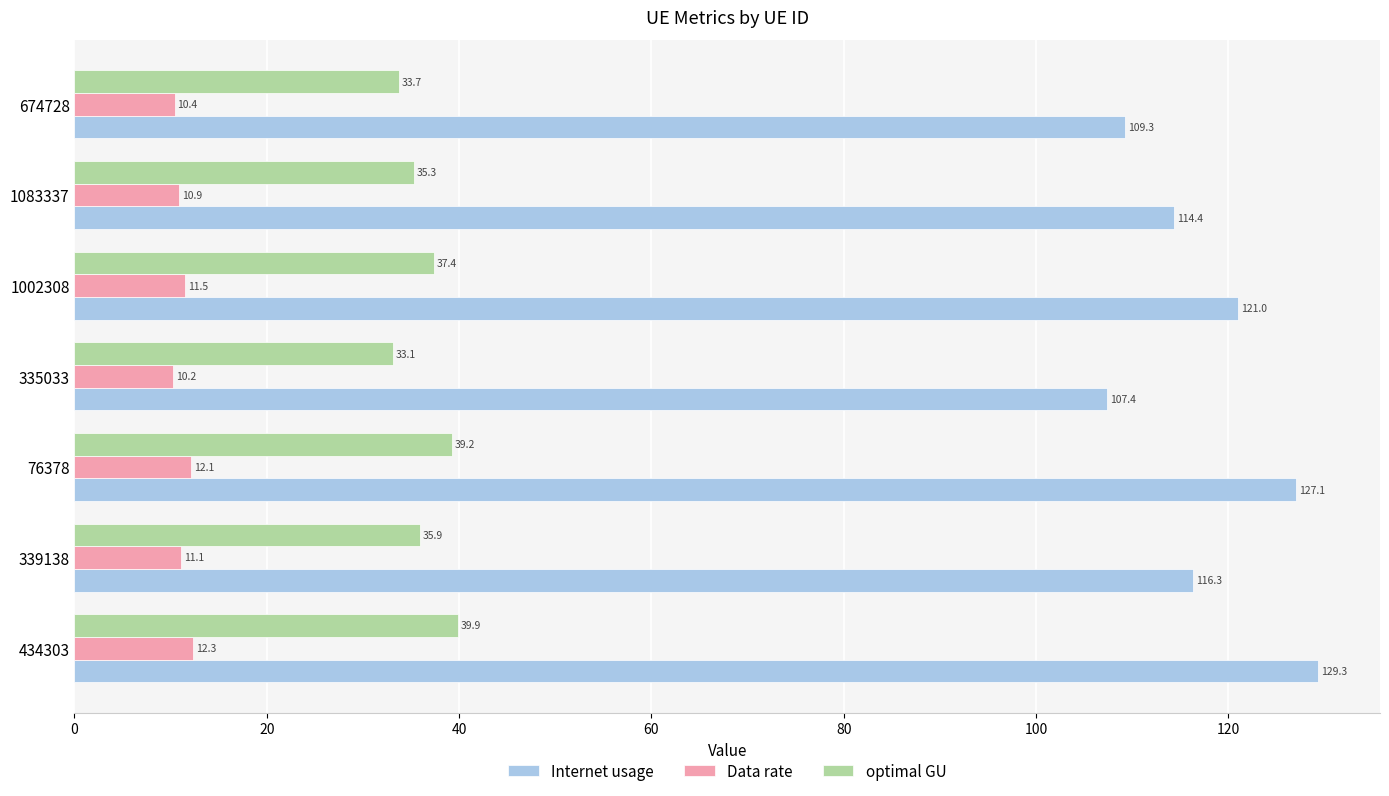

Which series has the widest spread of values?

Internet usage